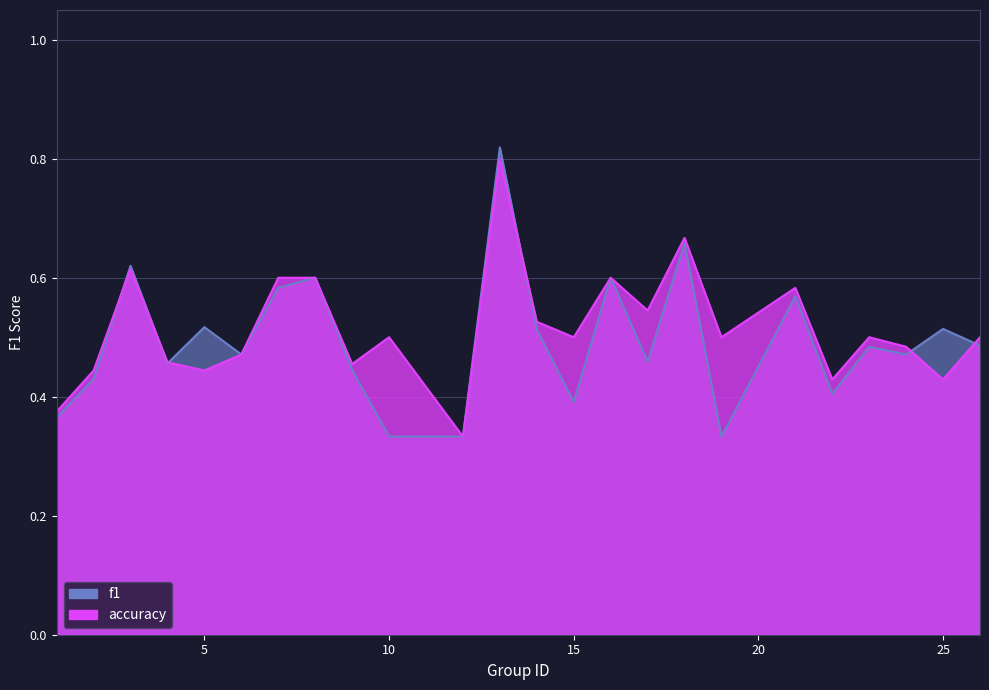

Reading left to right, extract all data points from this chart.

f1: 1=0.4	2=0.4	3=0.6	4=0.5	5=0.5	6=0.5	7=0.6	8=0.6	9=0.4	10=0.3	12=0.3	13=0.8	14=0.5	15=0.4	16=0.6	17=0.5	18=0.7	19=0.3	21=0.6	22=0.4	23=0.5	24=0.5	25=0.5	26=0.5
accuracy: 1=0.4	2=0.4	3=0.6	4=0.5	5=0.4	6=0.5	7=0.6	8=0.6	9=0.5	10=0.5	12=0.3	13=0.8	14=0.5	15=0.5	16=0.6	17=0.5	18=0.7	19=0.5	21=0.6	22=0.4	23=0.5	24=0.5	25=0.4	26=0.5